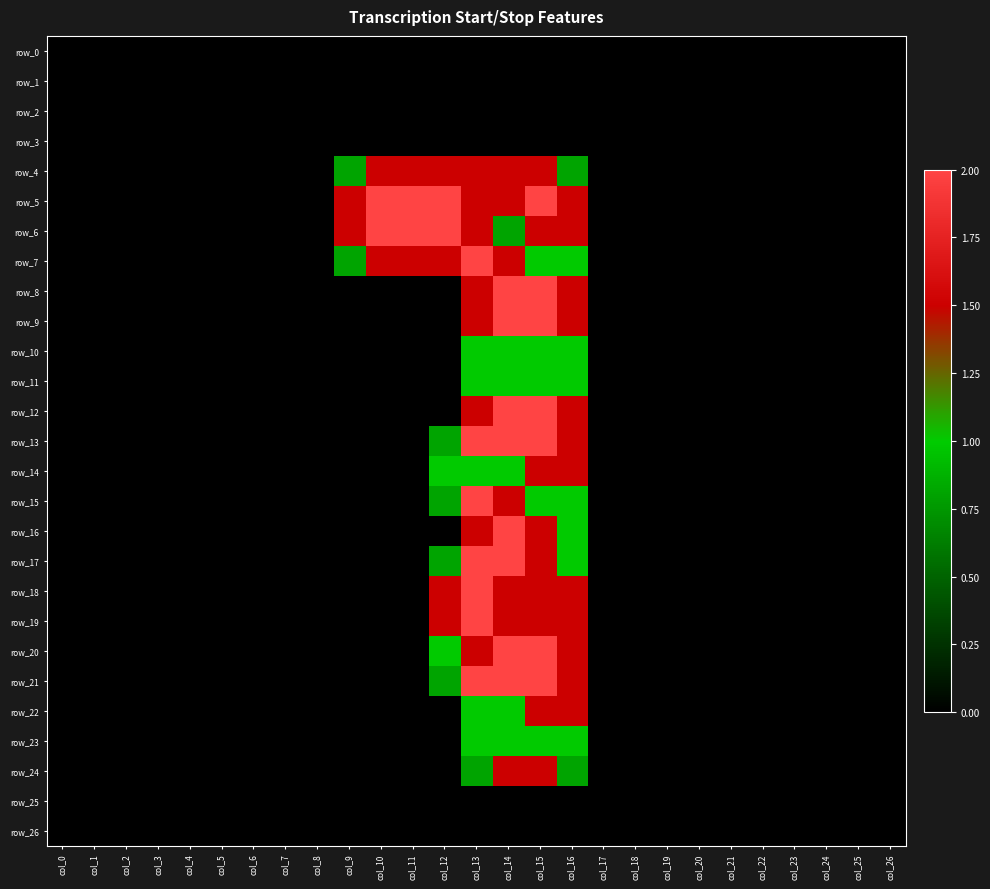

What is the maximum value shown in the chart?

2.0